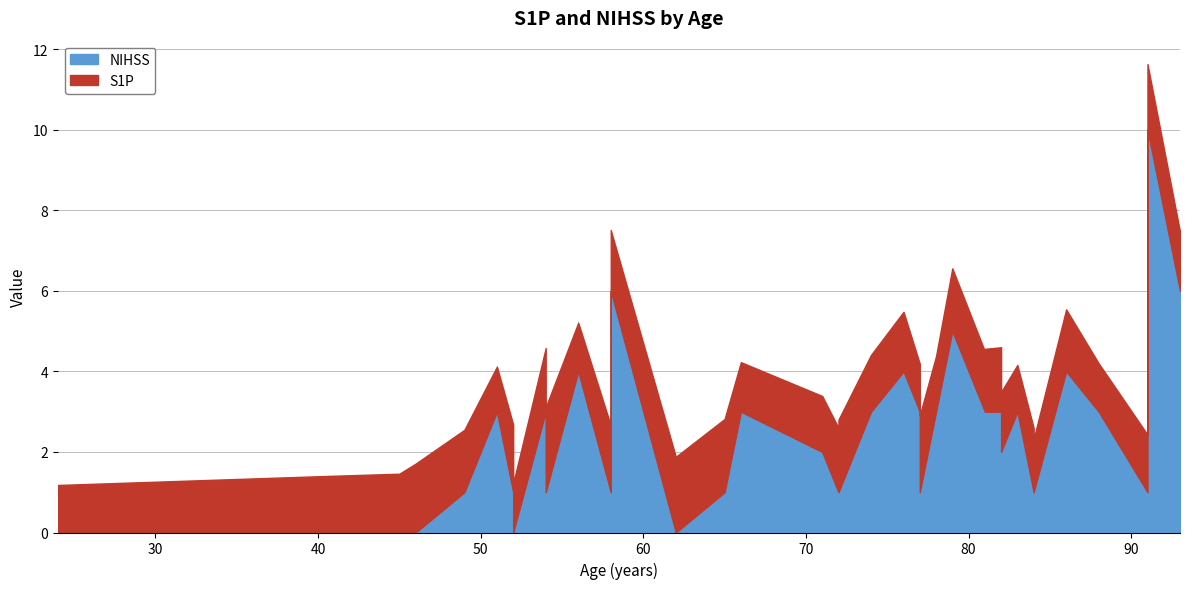

Reading left to right, transcribe all the data shown in this chart.

S1P: 56=1.2	86=1.5	77=1.2	58=1.7	81=1.5	46=1.7	54=1.6	51=1.1	41=1.4	71=1.4	24=1.2	88=1.2	84=1.6	52=1.7	54=2.1	74=1.4	62=1.9	91=1.4	93=1.5	72=1.6	76=1.5	52=1.2	49=1.6	84=1.3	81=1.6	82=1.6	77=1.9	84=1.3	66=1.2	45=1.5	78=1.4	82=1.5	72=1.8	58=1.5	91=1.6	65=1.8	79=1.6	83=1.2
NIHSS: 56=4.0	86=4.0	77=3.0	58=1.0	81=3.0	46=0.0	54=3.0	51=3.0	41=0.0	71=2.0	24=0.0	88=3.0	84=1.0	52=1.0	54=1.0	74=3.0	62=0.0	91=1.0	93=6.0	72=1.0	76=4.0	52=0.0	49=1.0	84=1.0	81=3.0	82=3.0	77=1.0	84=1.0	66=3.0	45=0.0	78=3.0	82=2.0	72=1.0	58=6.0	91=10.0	65=1.0	79=5.0	83=3.0